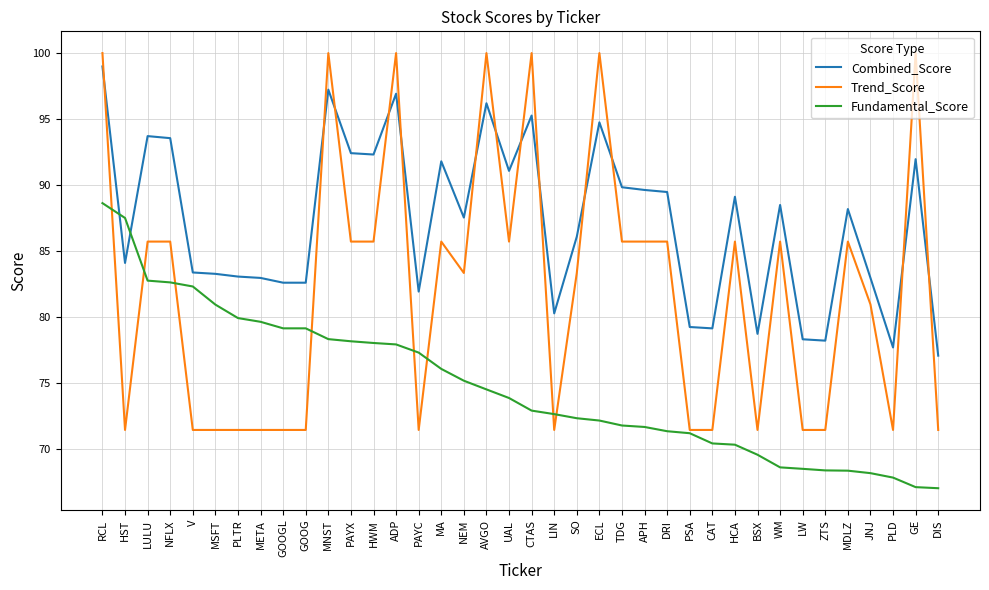

What position from the right is META?

31